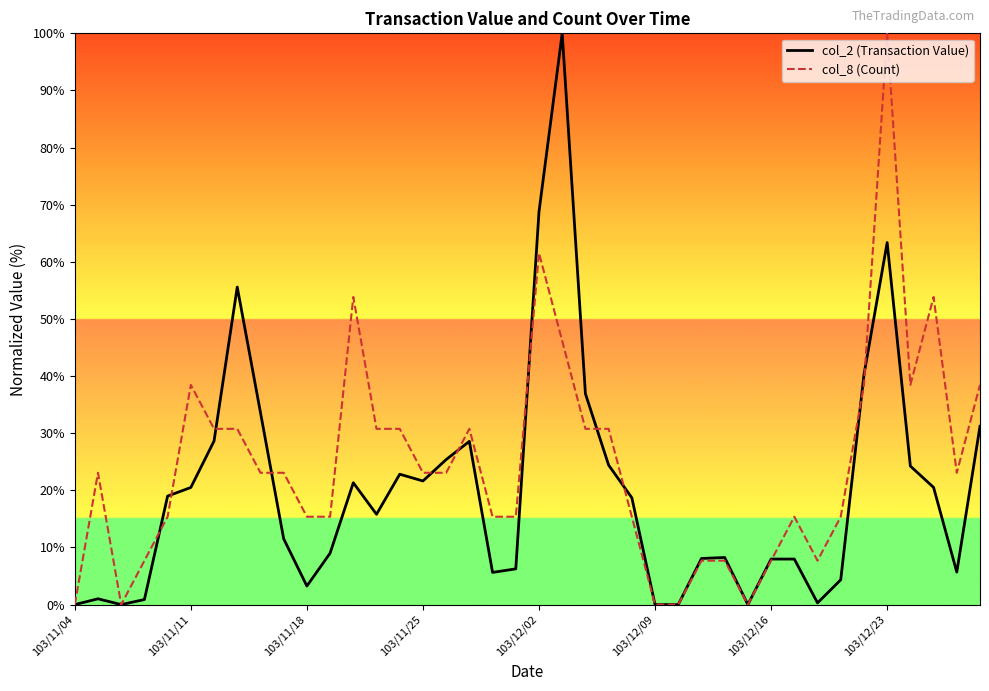

Which series has the largest total across all categories?

col_8 (Count)